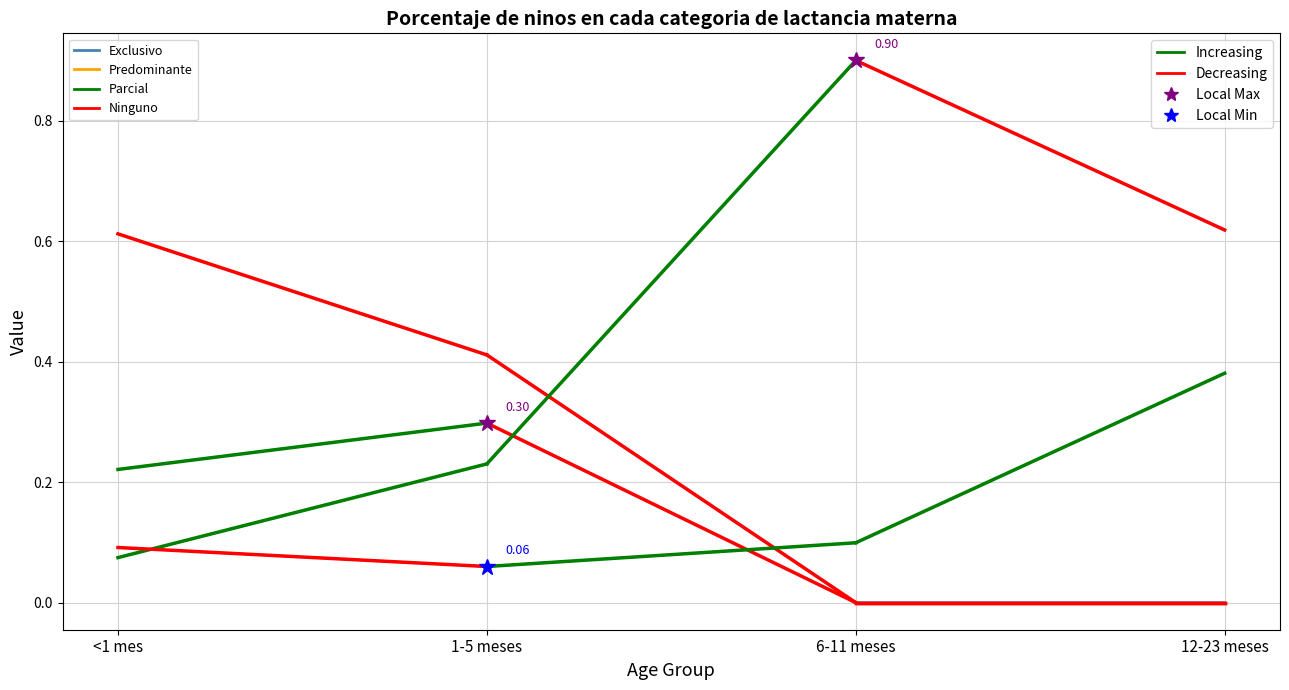

The Exclusivo series shows -0.4 at 12-23 meses. True or false?

False